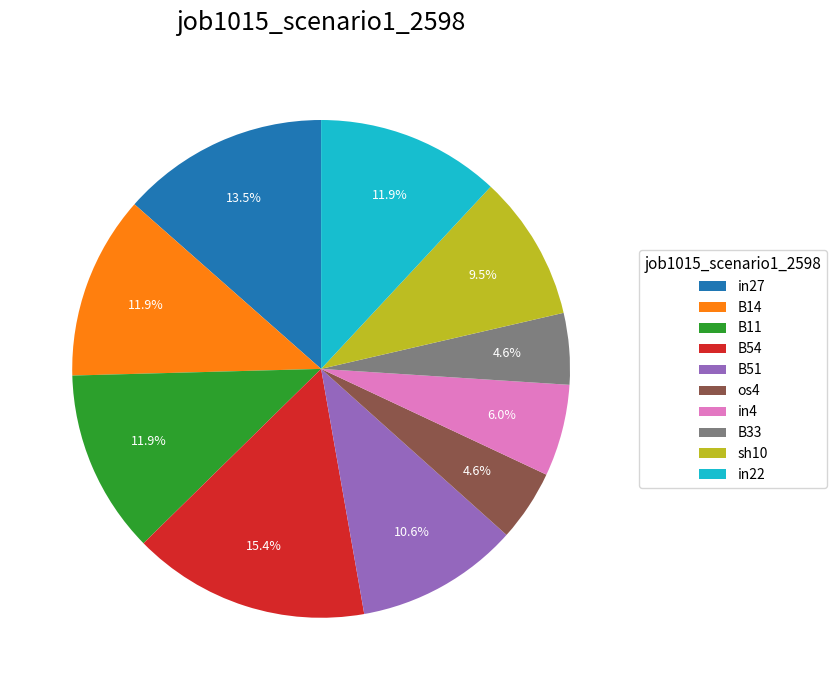

True or false: sh10 accounts for 1% of the total.

False